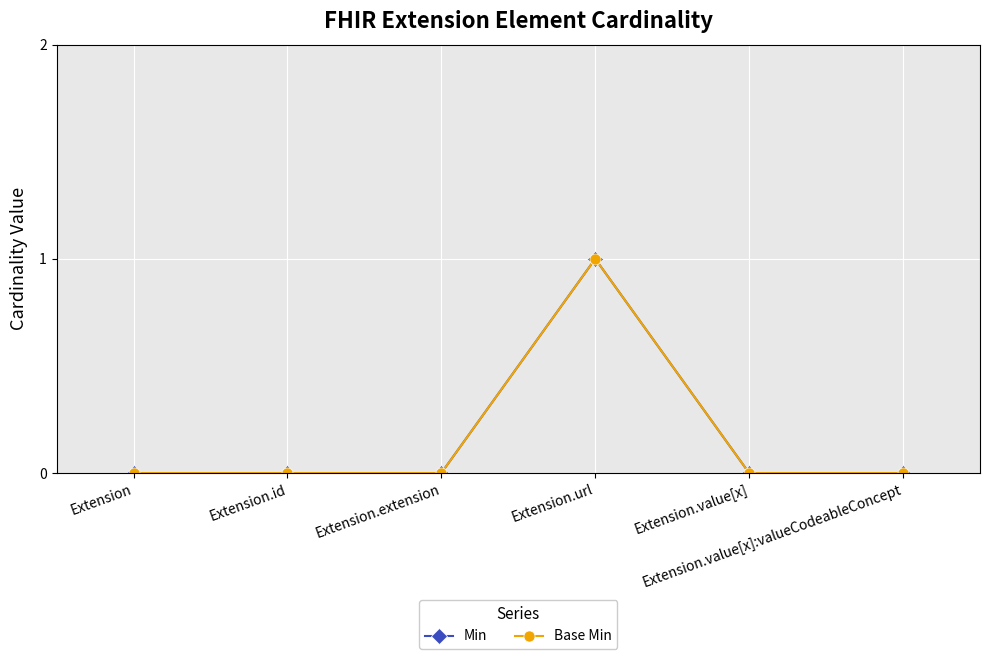

True or false: Min has more than 2 interior local peaks.

False